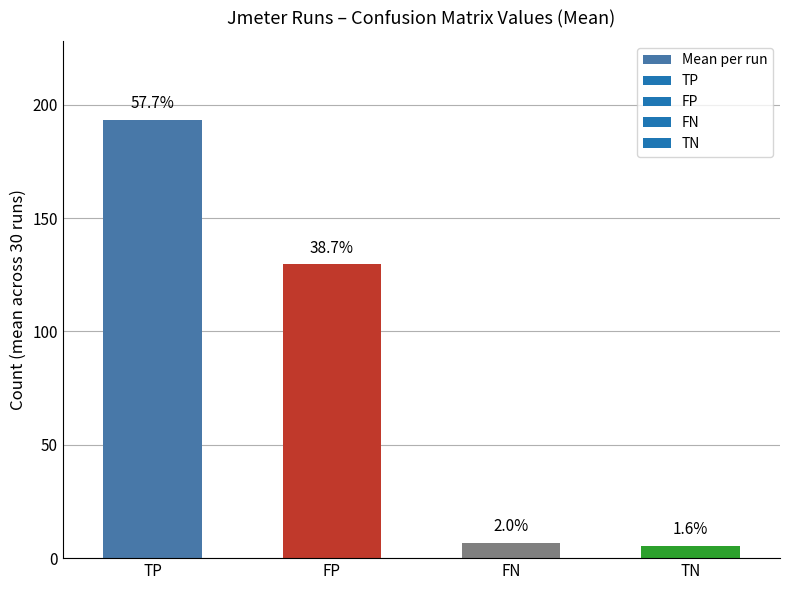

What is the sum of the values at FP and FN?

136.3